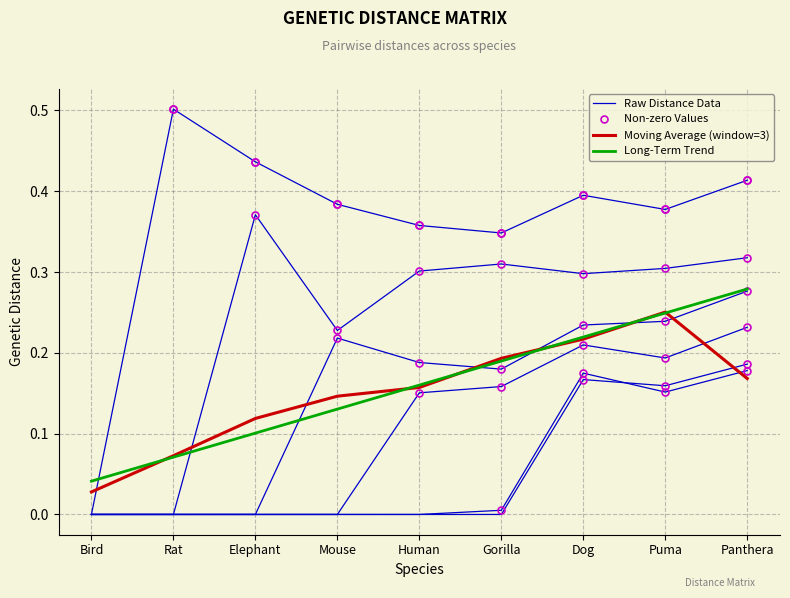

What is the difference between the second highest and minimum values in the Bird_row series?

0.4